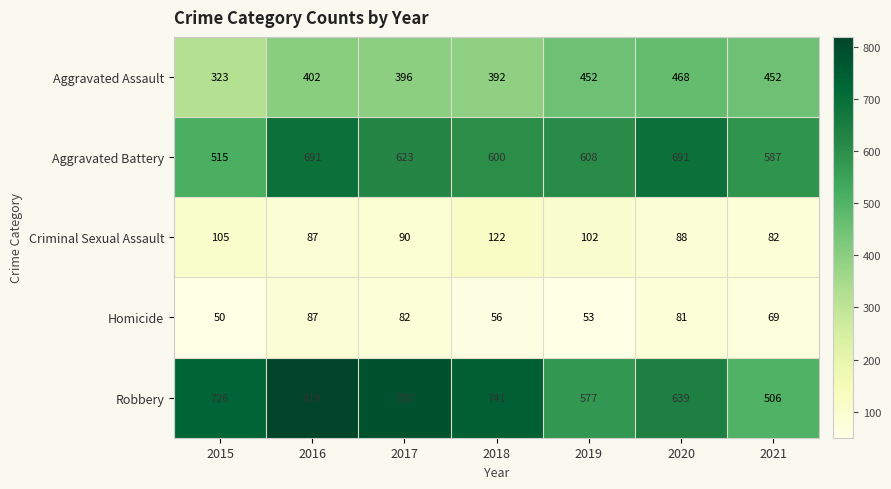

Rank the series by their maximum value, from lowest to highest.

Homicide, Criminal Sexual Assault, Aggravated Assault, Aggravated Battery, Robbery